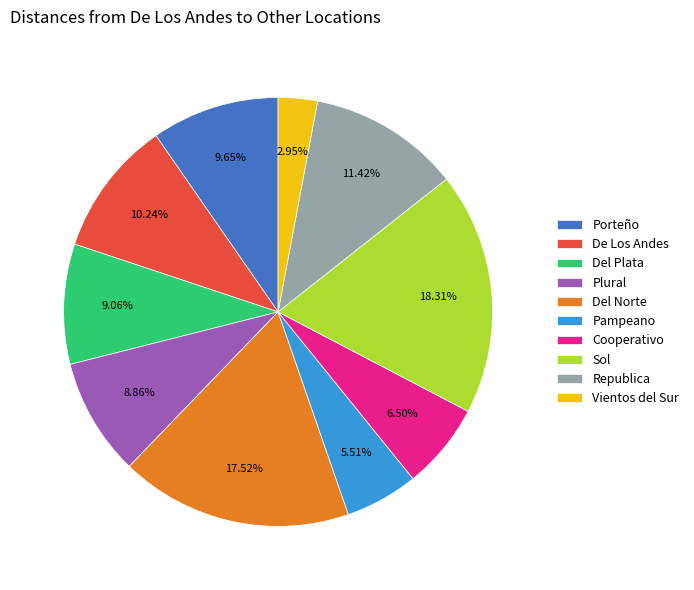

To the nearest percent, what is the combined percentage of Plural and De Los Andes?

19%